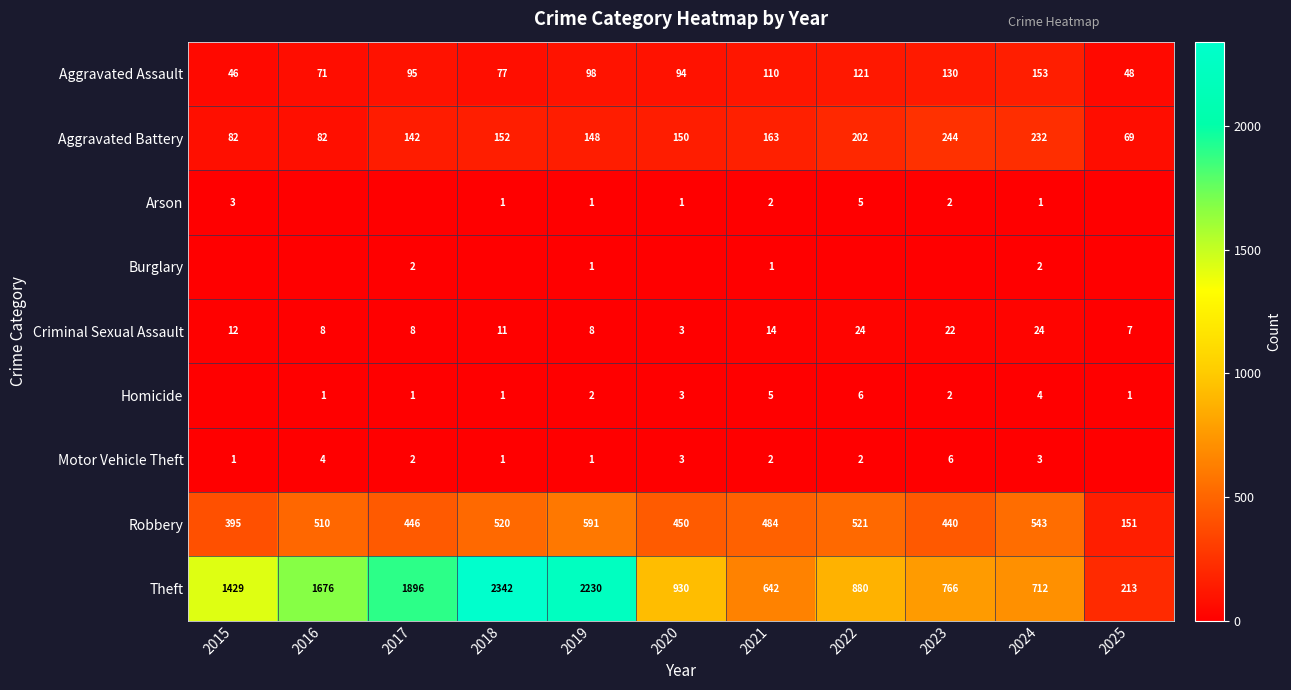

Is it true that Aggravated Battery equals 202 at 2022?

True